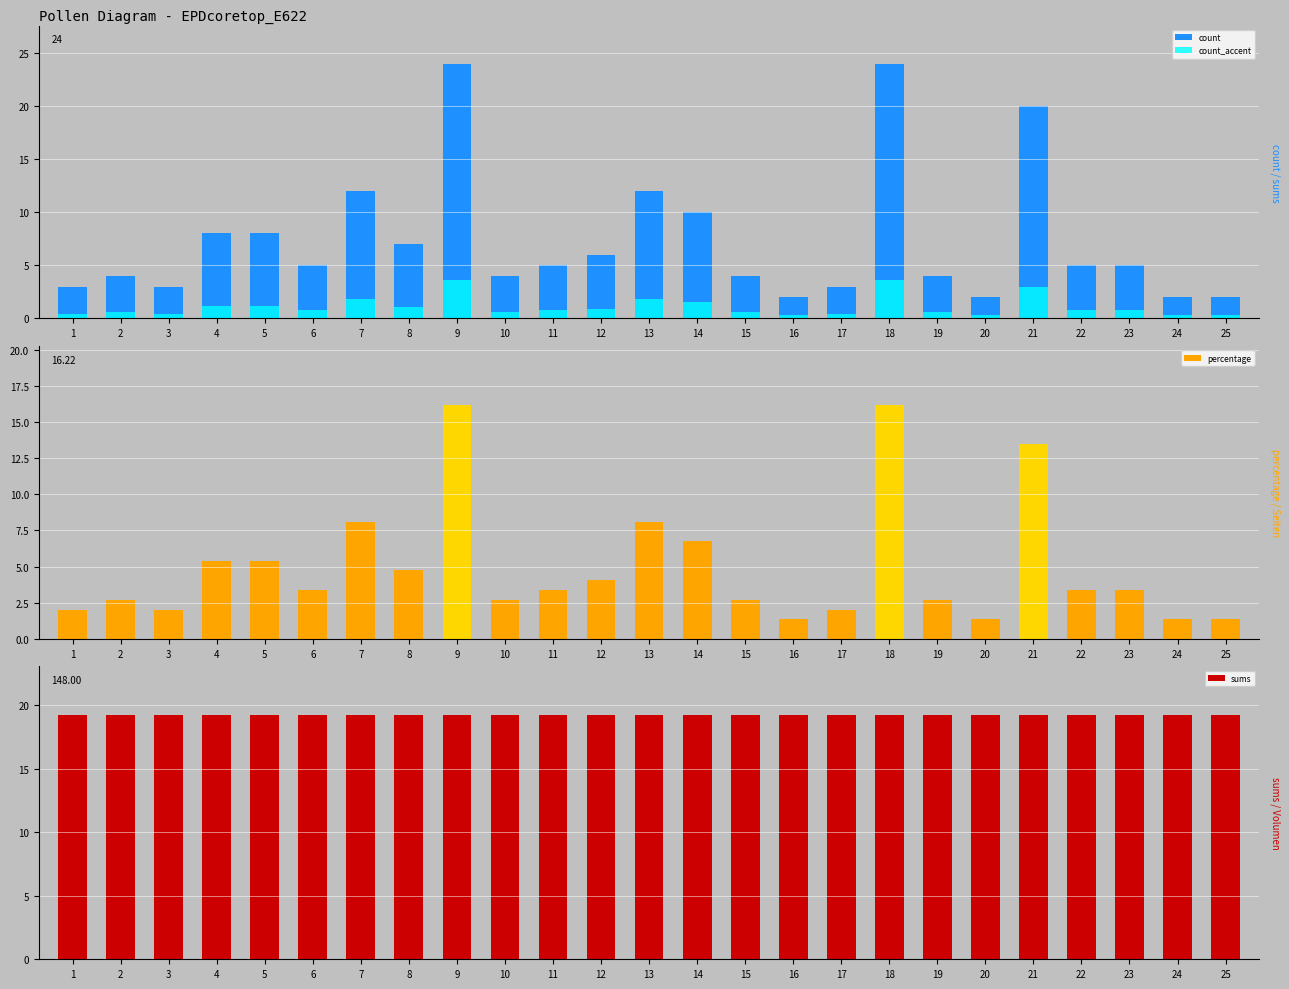

Rank the categories by percentage value from highest to lowest.

9, 18, 21, 7, 13, 14, 4, 5, 8, 12, 6, 11, 22, 23, 2, 10, 15, 19, 1, 3, 17, 16, 20, 24, 25